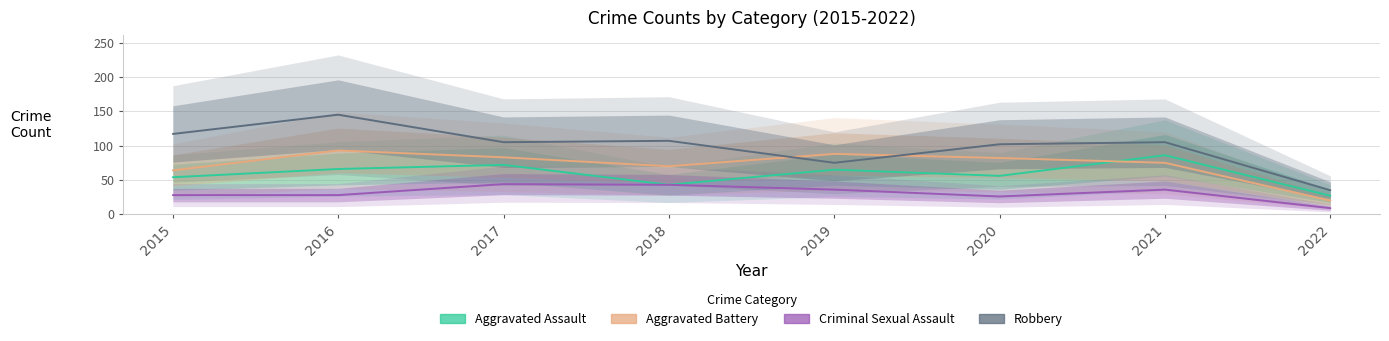

The Aggravated Battery series shows 158 at 2016. True or false?

False